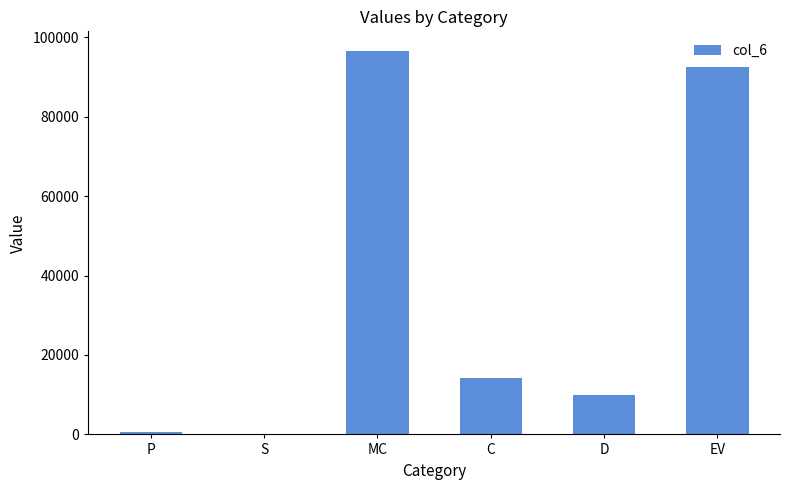

Which label corresponds to the largest value in the chart?

MC